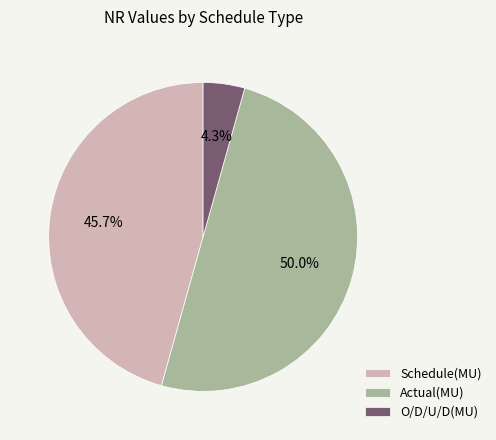

What is the total percentage of Actual(MU) and Schedule(MU)?

95.7%